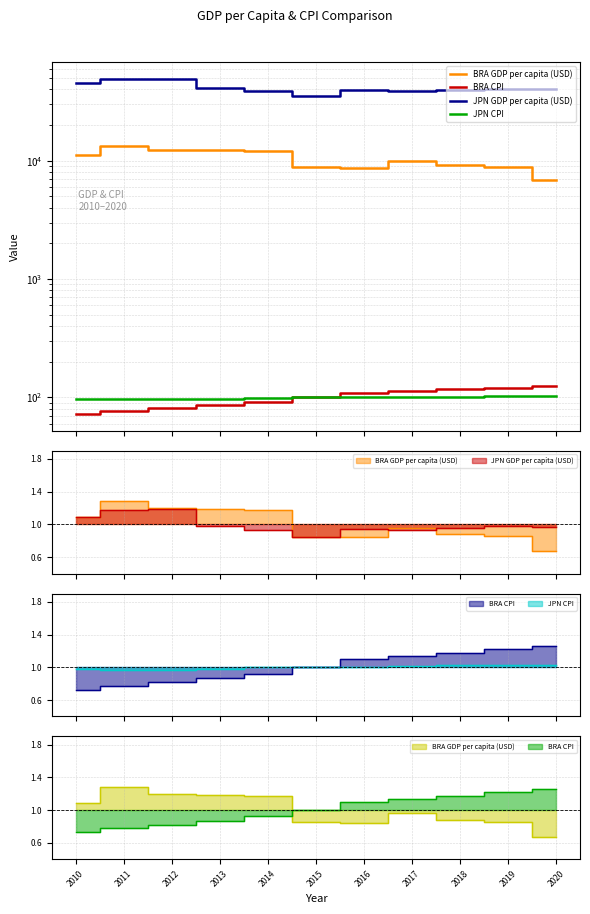

What is the maximum value for BRA CPI?

124.8